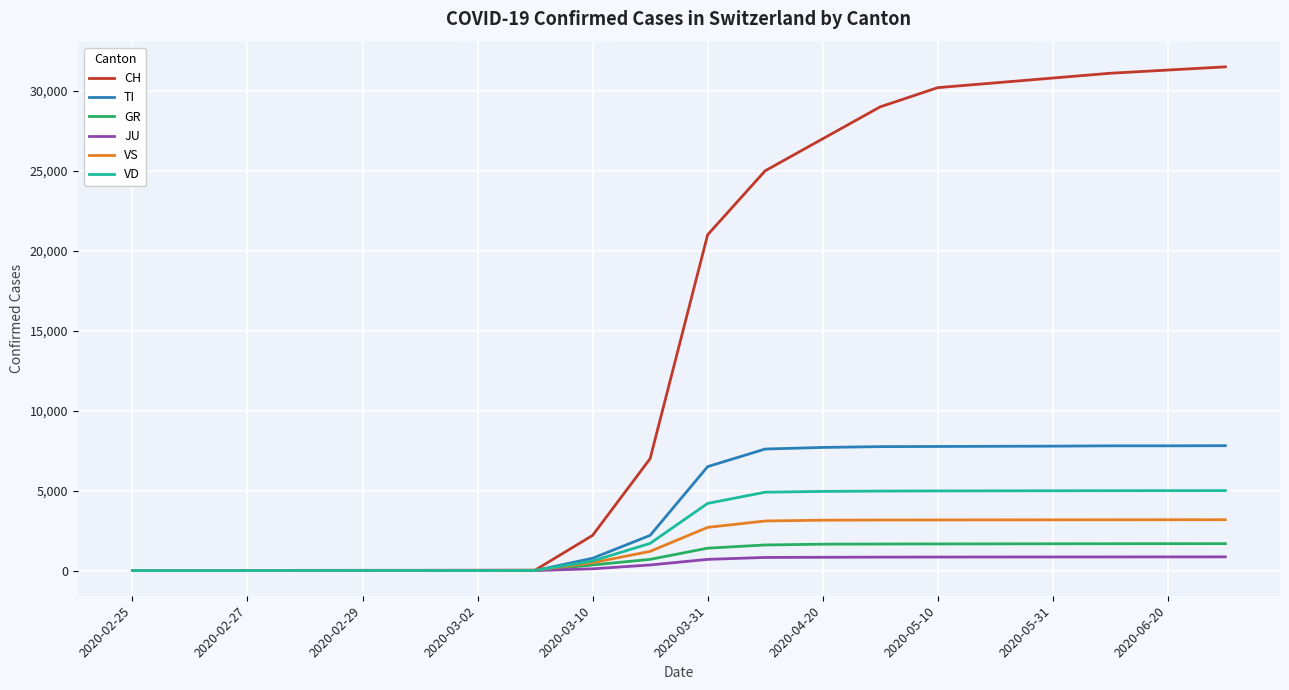

Which series has the widest spread of values?

CH